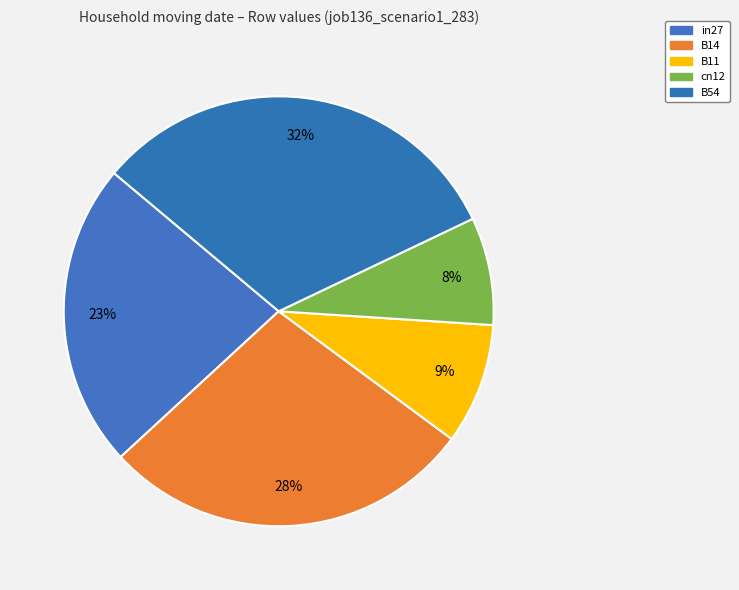

To the nearest percent, what portion does B54 represent?

32%